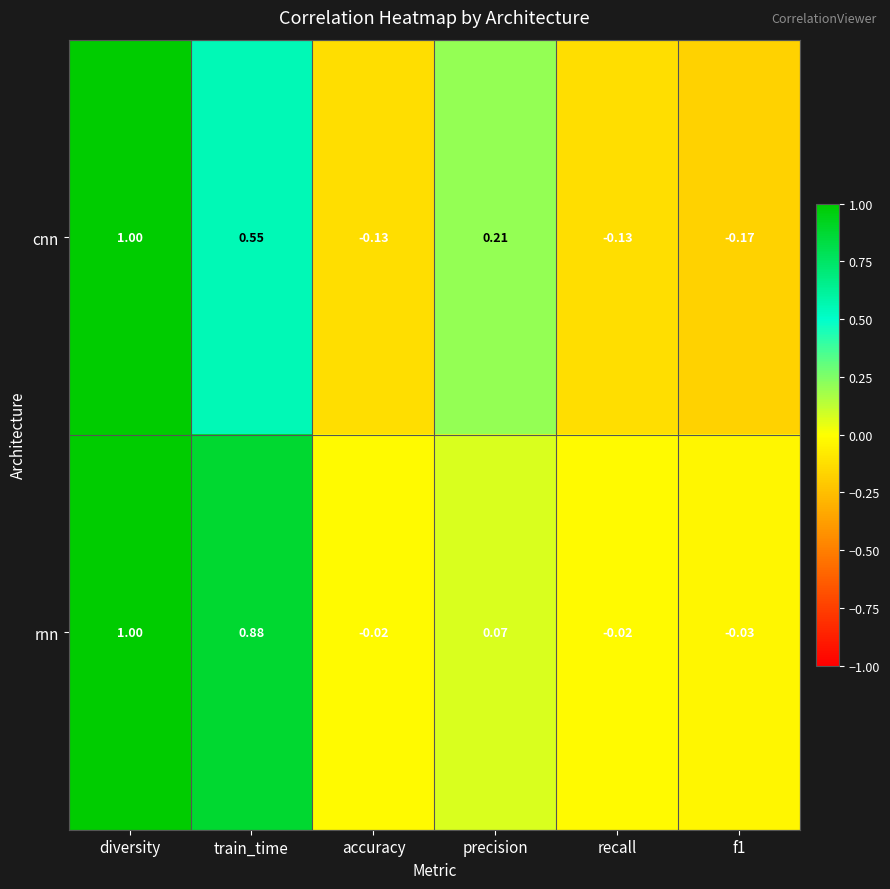

Which label corresponds to the largest value in the chart?

diversity